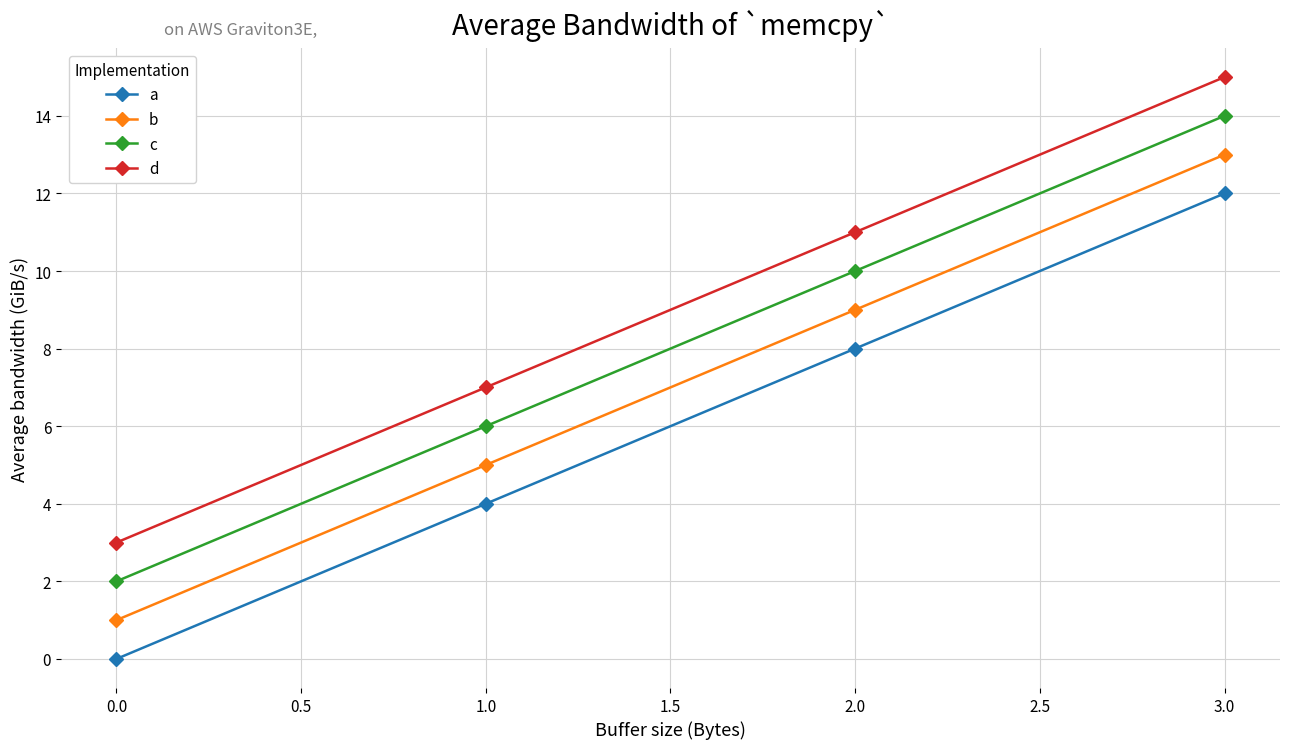

Which series has the largest total across all categories?

d